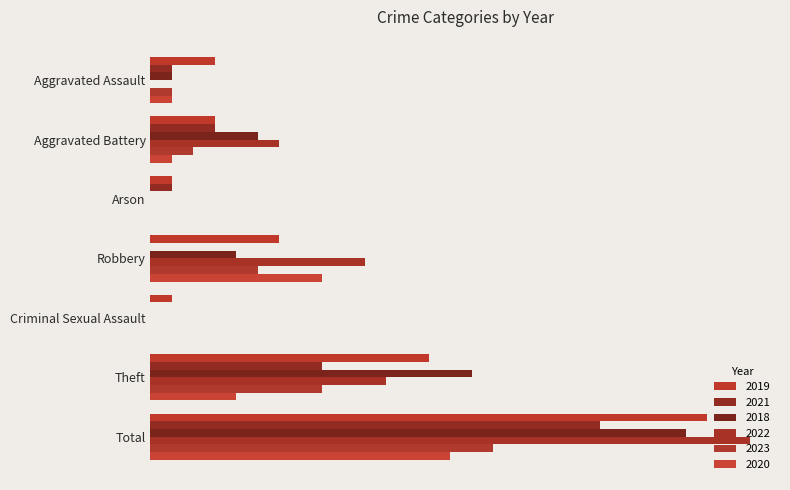

What is the maximum value shown in the chart?

28